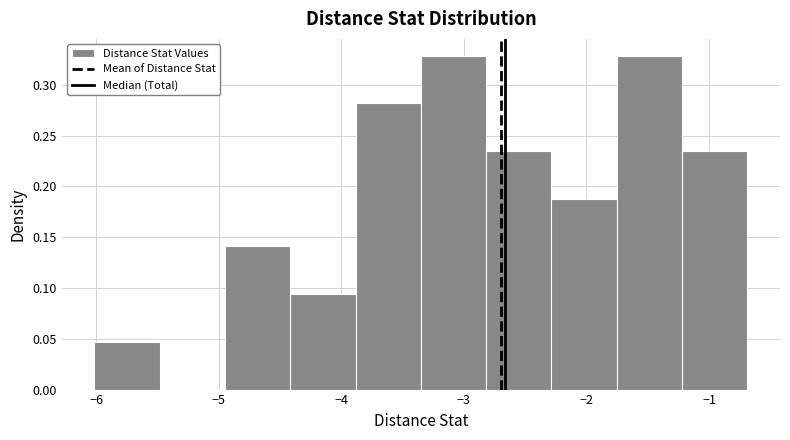

How tall is the bar that spans -3.9 to -3.4 on the x-axis? Neither the bar edges nor the heights are printed on the chart, so give them approximately, as read against the axes.

0.280